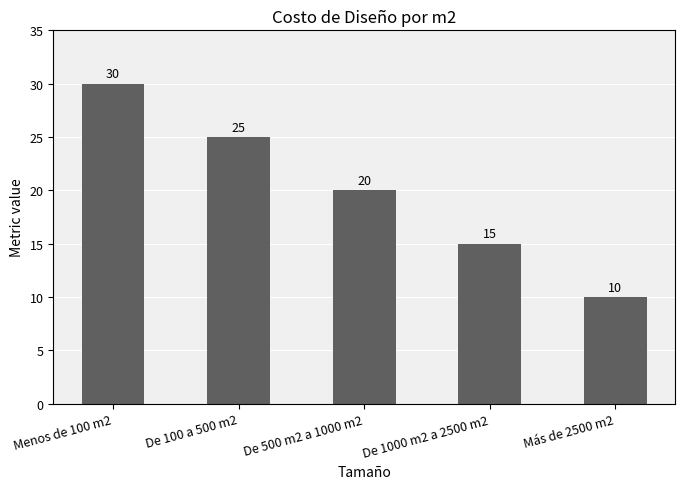

Rank the categories by value from lowest to highest.

Más de 2500 m2, De 1000 m2 a 2500 m2, De 500 m2 a 1000 m2, De 100 a 500 m2, Menos de 100 m2